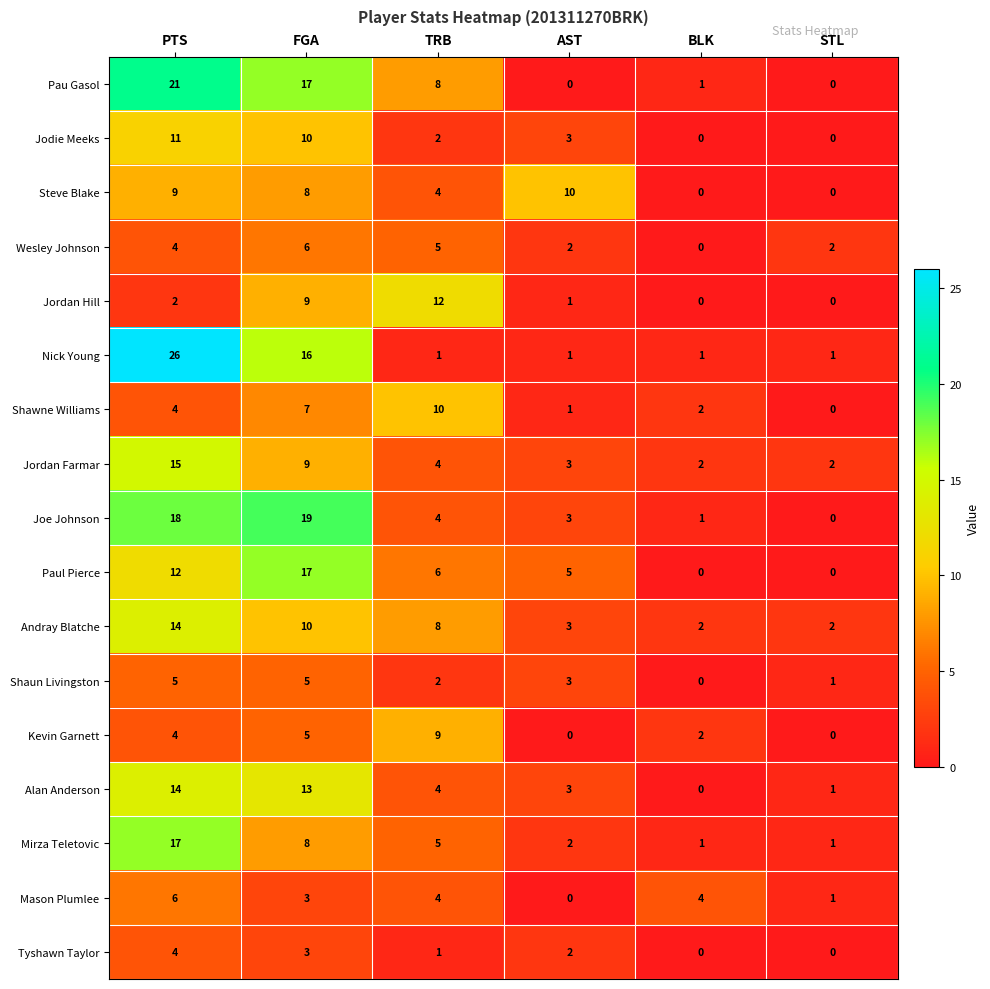

How many positive values does the Tyshawn Taylor series have?

4